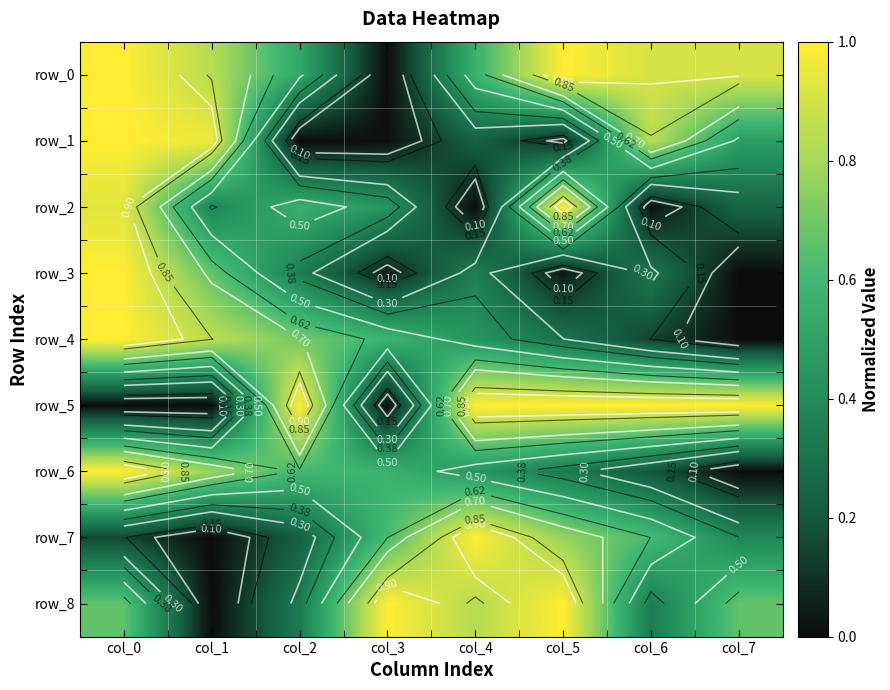

Between col_0 and col_7, which is larger?

col_0